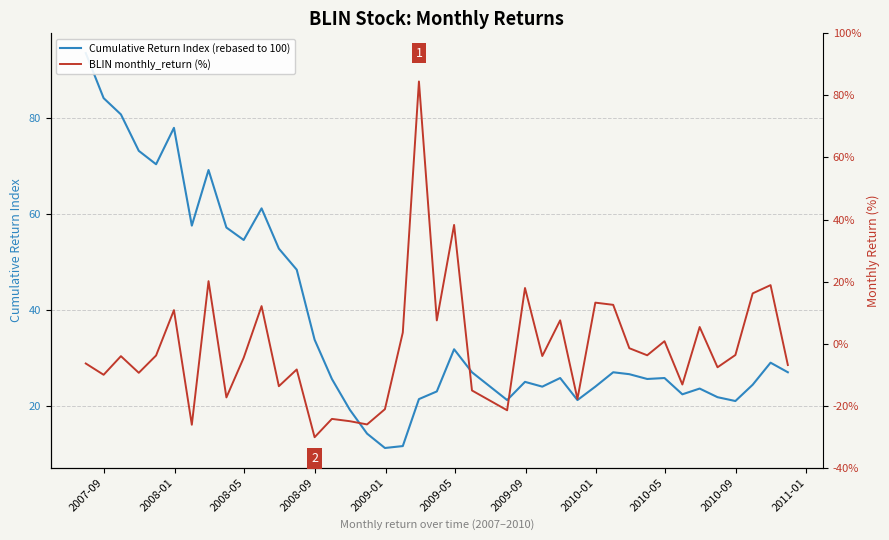

True or false: BLIN monthly_return (%) and Cumulative Return Index (rebased to 100) cross at least once.

True